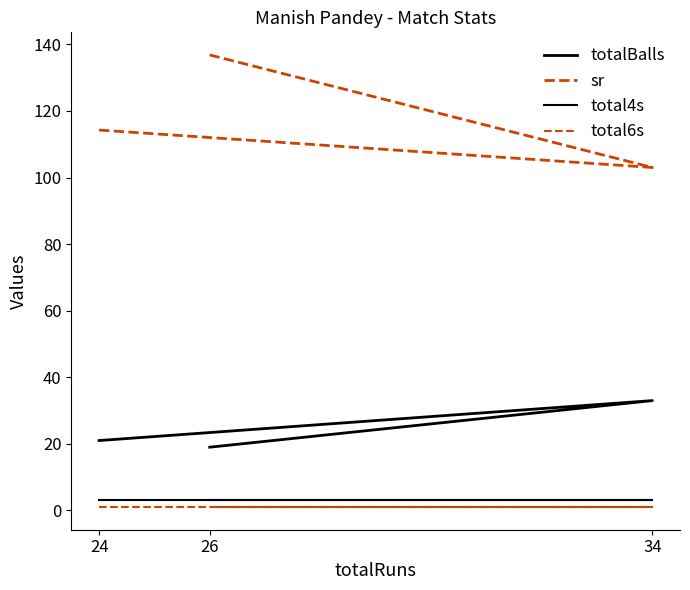

Which category has the lowest value in the total4s series?

24